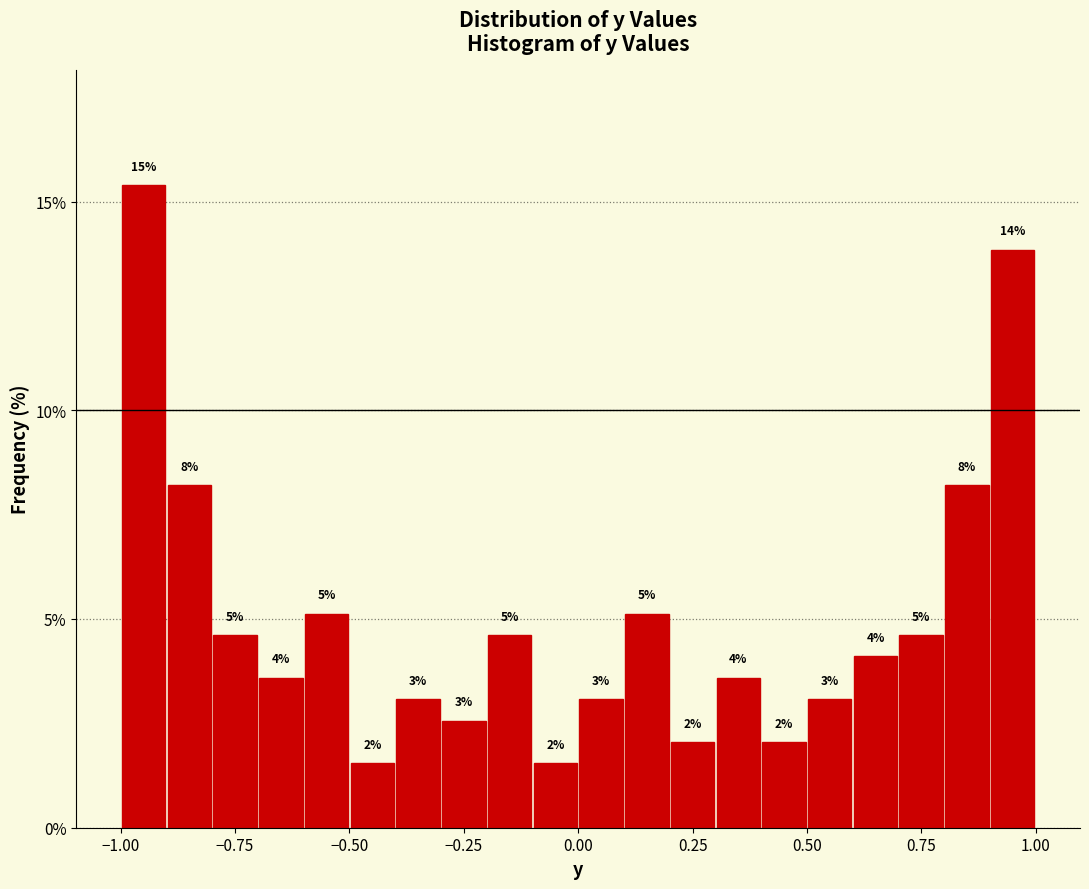

Read against the x-axis, roughly where is the centre of the tallest bar?

-0.95